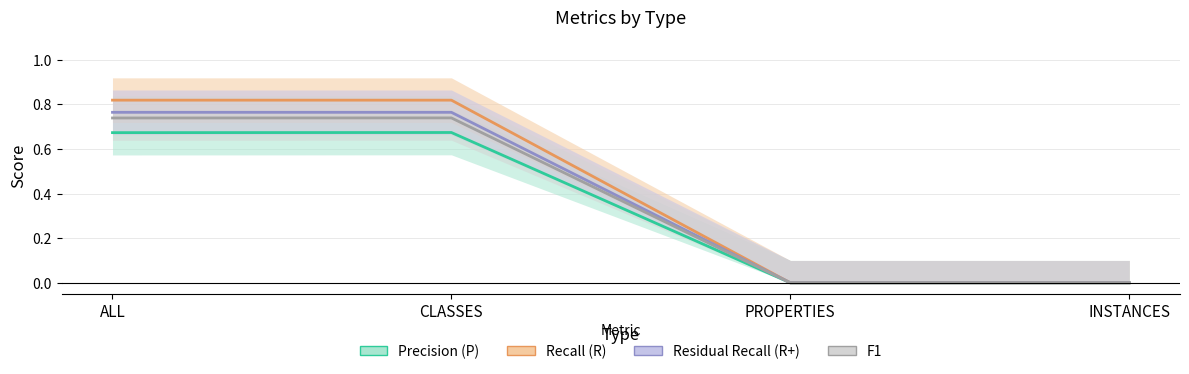

The value of F1 at CLASSES is 0.7. True or false?

True